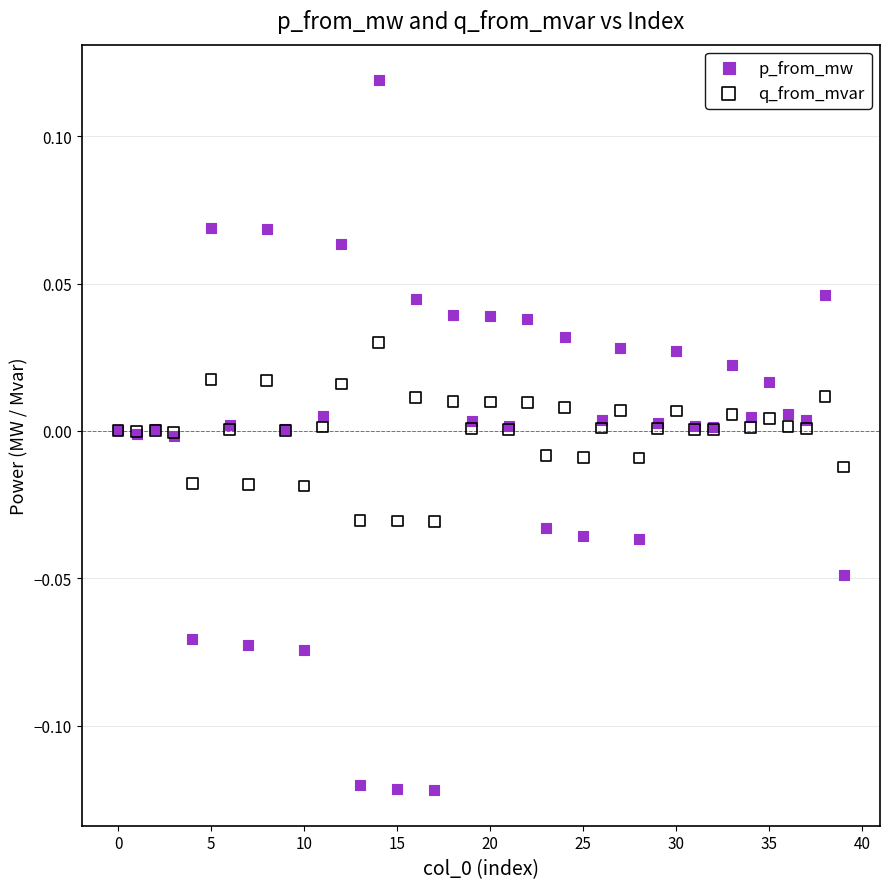

Which series reaches the maximum Y coordinate?

p_from_mw